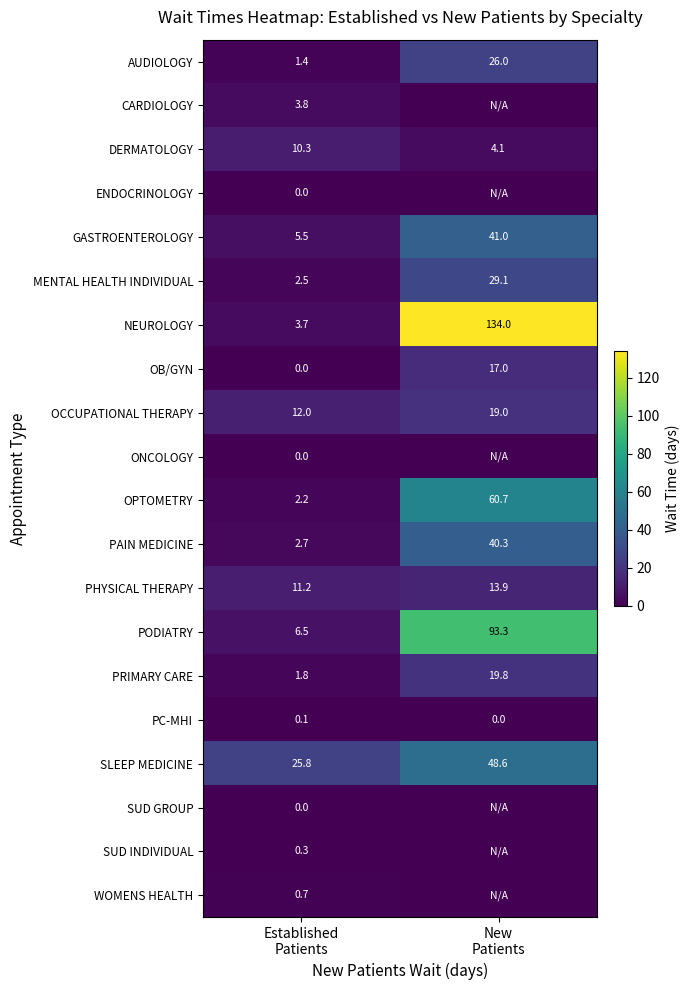

What is the sum of all SLEEP MEDICINE values?

74.4